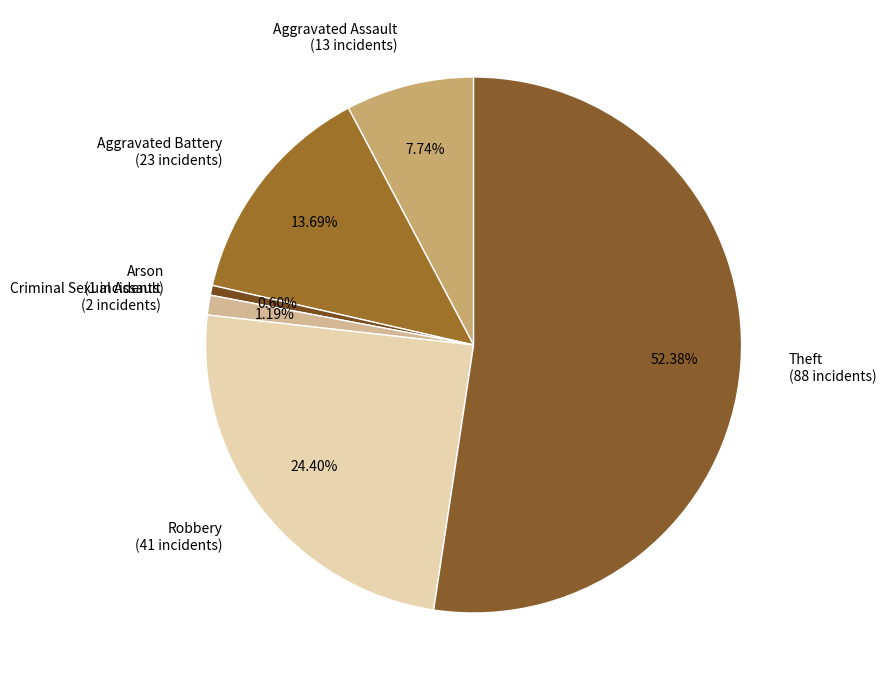

Does Aggravated Assault represent more than half of the total?

No